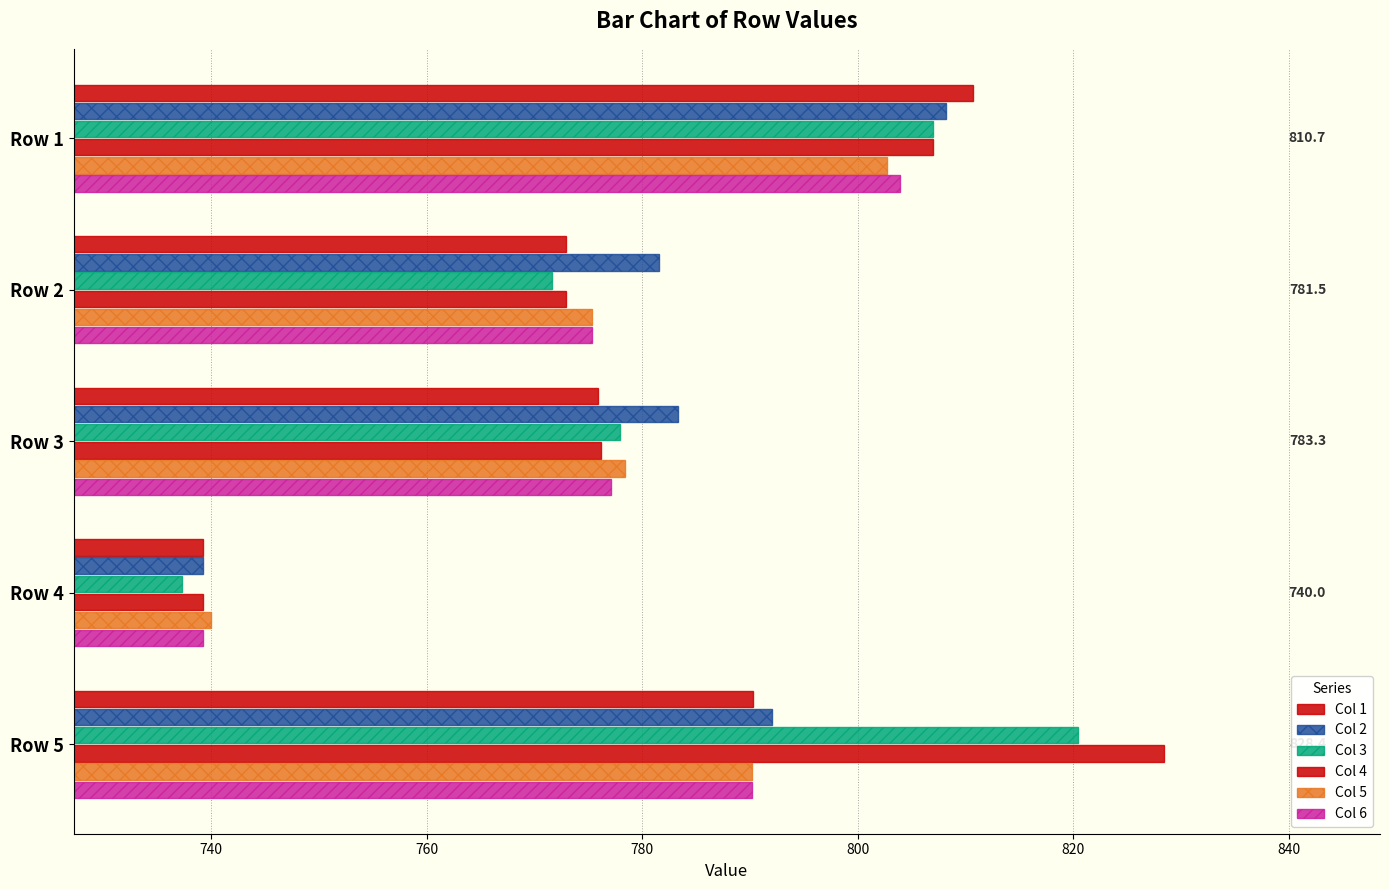

How many data points in Col 2 are above 783?

3